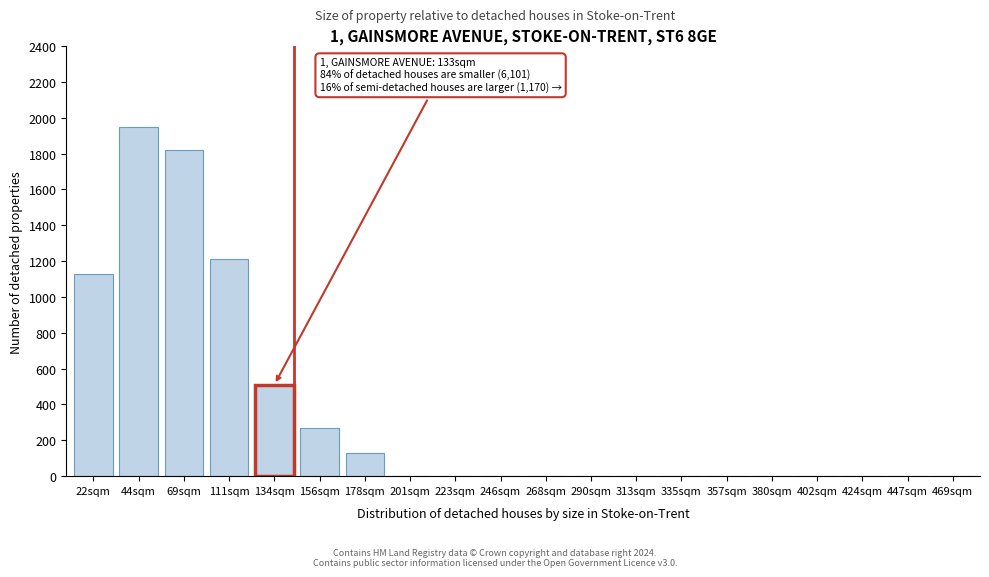

Reading left to right, transcribe all the data shown in this chart.

22sqm=1130	44sqm=1950	69sqm=1820	111sqm=1210	134sqm=510	156sqm=270	178sqm=130	201sqm=0	223sqm=0	246sqm=0	268sqm=0	290sqm=0	313sqm=0	335sqm=0	357sqm=0	380sqm=0	402sqm=0	424sqm=0	447sqm=0	469sqm=0